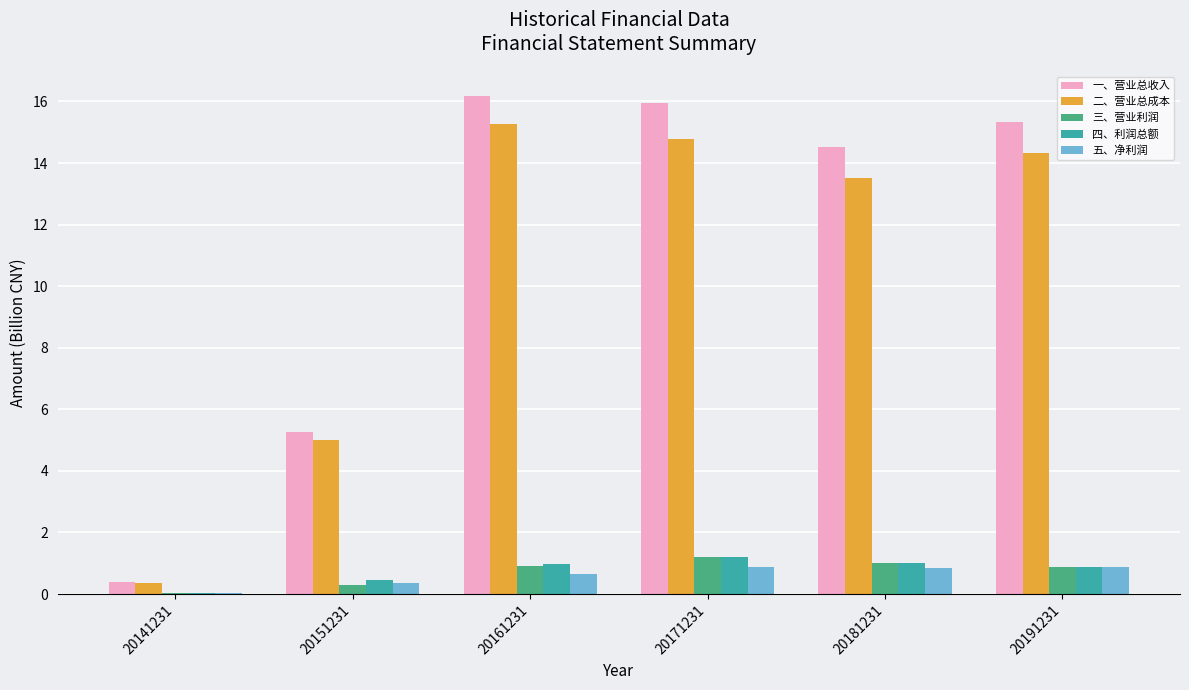

Read the 三、营业利润 value at 20181231.

1.0